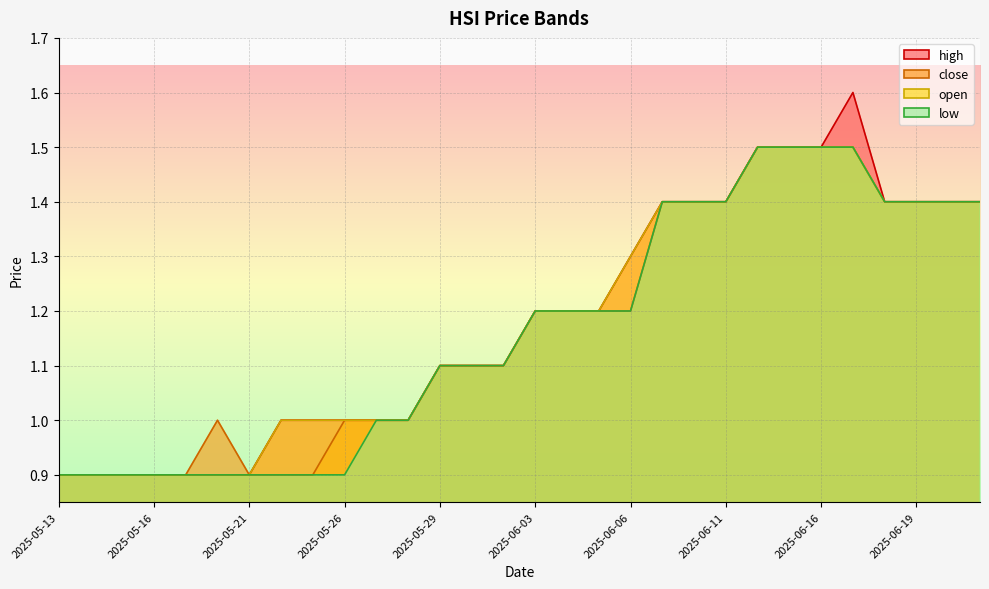

Read the open value at 2025-06-16.

1.5